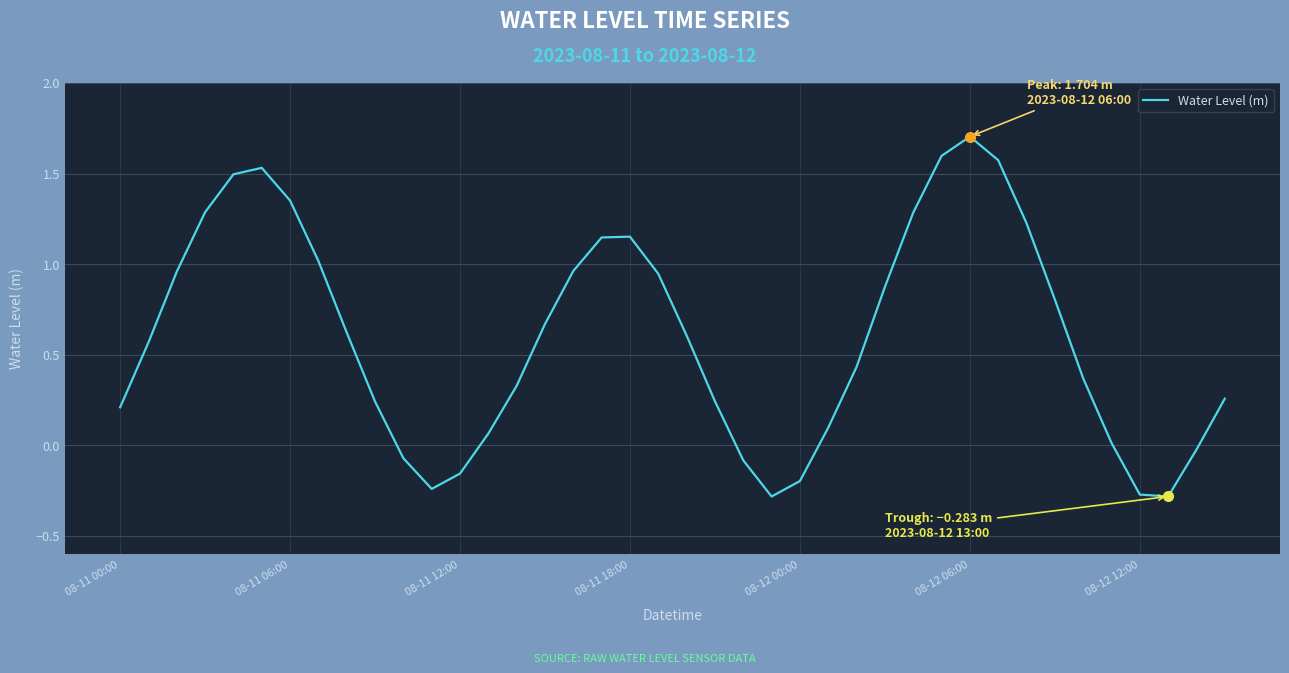

What is the difference between the maximum and minimum values?

2.0